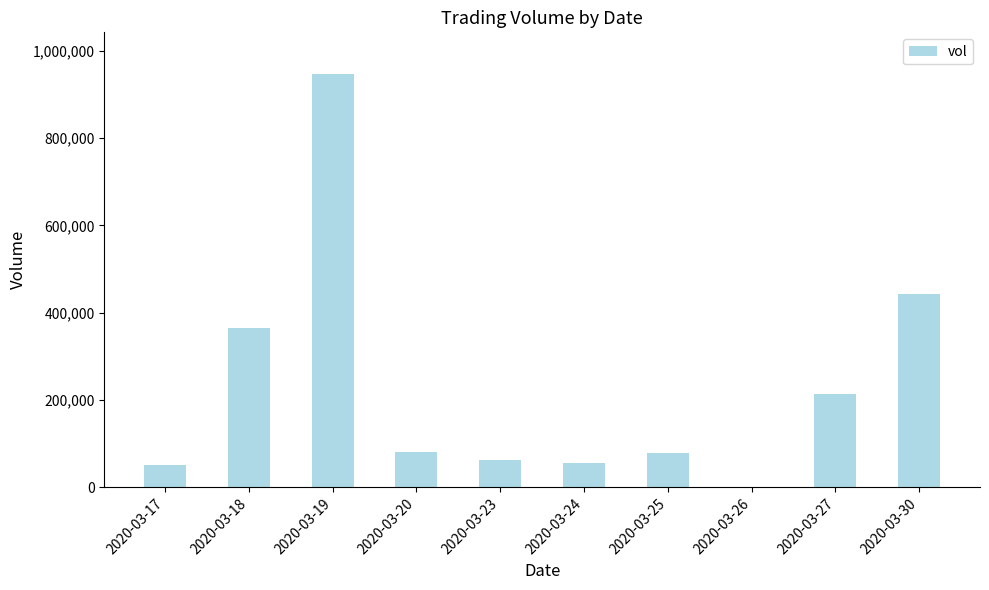

Is it true that the value at 2020-03-26 is 0?

True